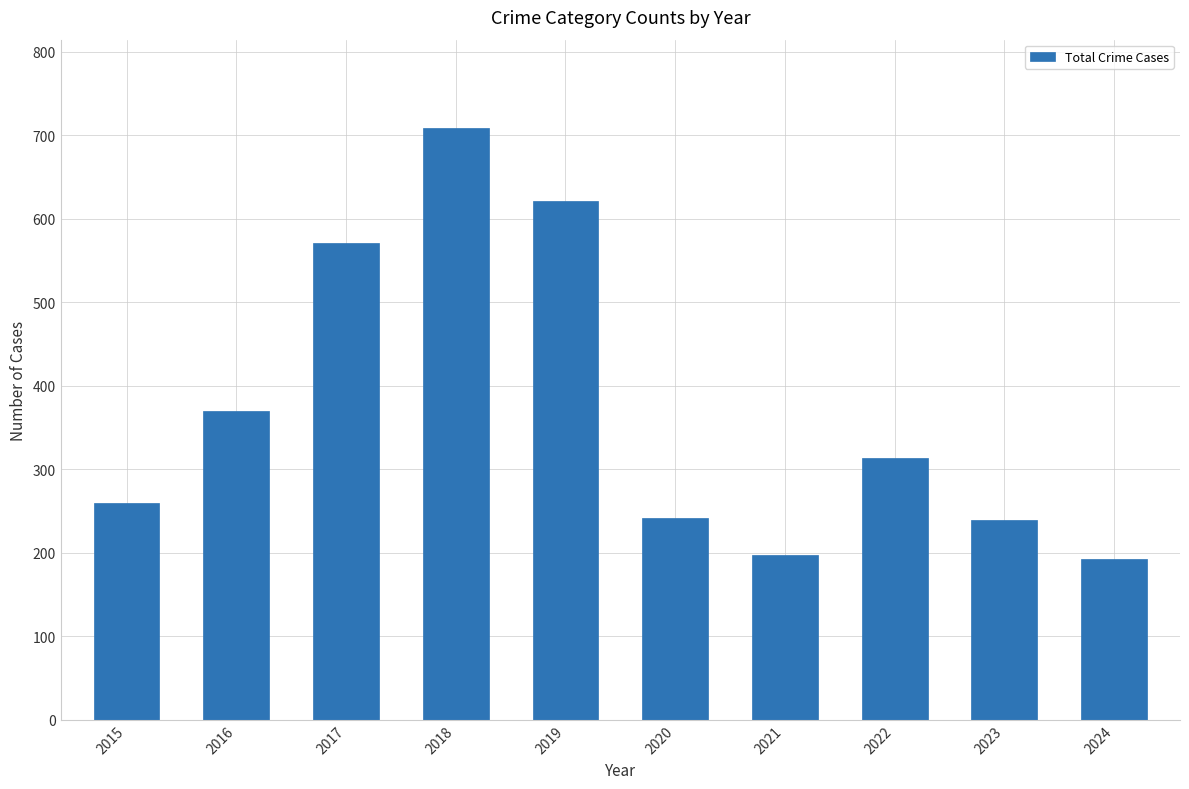

Are the bars grouped side by side (vs. stacked)?

No